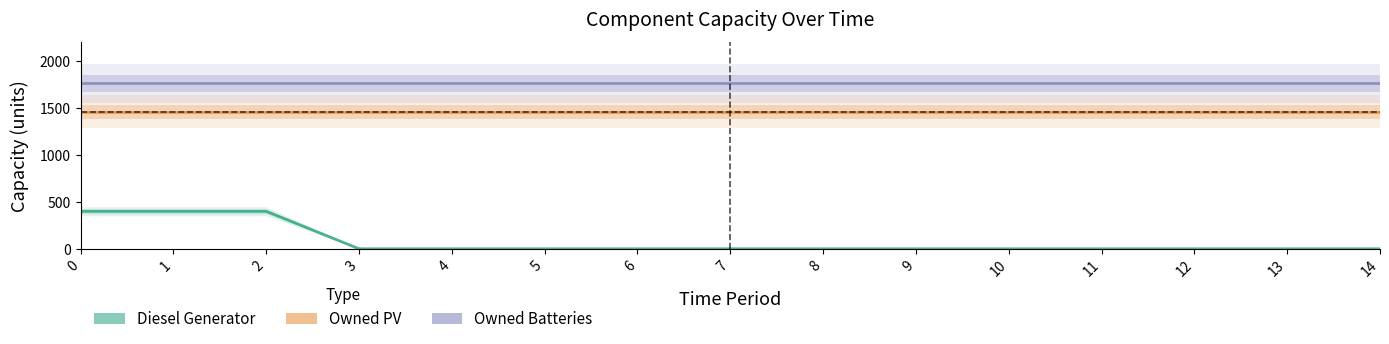

True or false: Owned PV and Owned Batteries intersect in this chart.

False